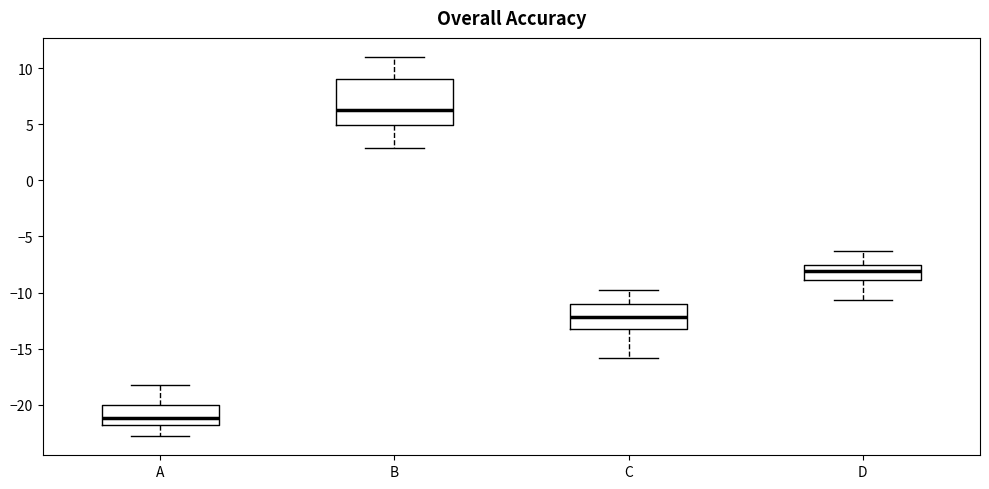

Reading left to right, transcribe this box plot: for each box, give where its median line is, the range the box spans, and where its two whiskers end, as read against the y-axis. The values are not printed on the chart, so give them approximately, as read against the axis.

A: median -21.0, box -22.0 to -20.0, whiskers -23.0 to -18.0
B: median 6.5, box 5.0 to 9.0, whiskers 3.0 to 11.0
C: median -12.0, box -13.0 to -11.0, whiskers -16.0 to -10.0
D: median -8.0, box -9.0 to -7.5, whiskers -10.5 to -6.5